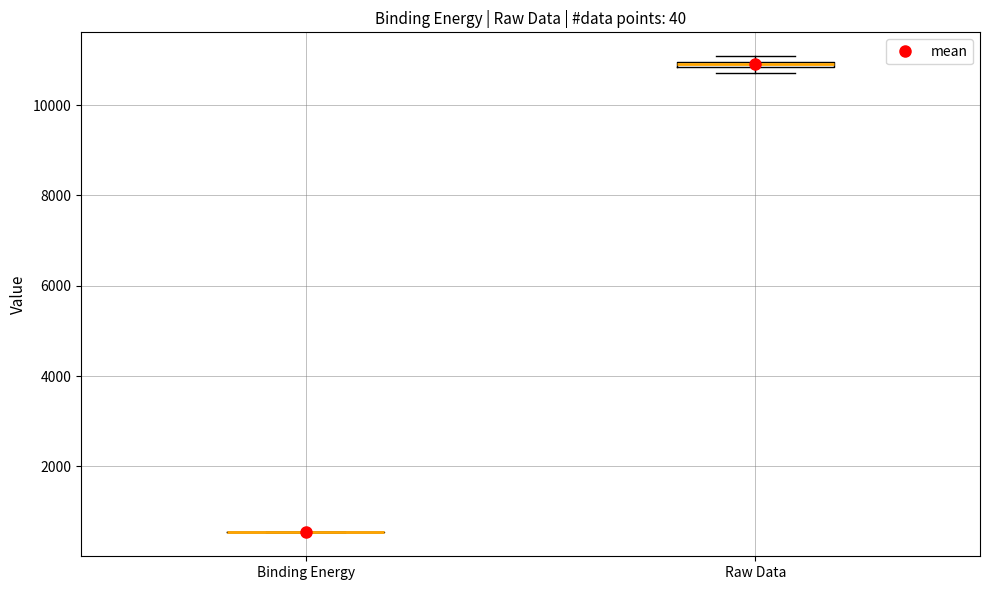

Where is the lower edge of the box for Raw Data on the y-axis? The values are not printed on the chart, so give them approximately, as read against the axis.

10800